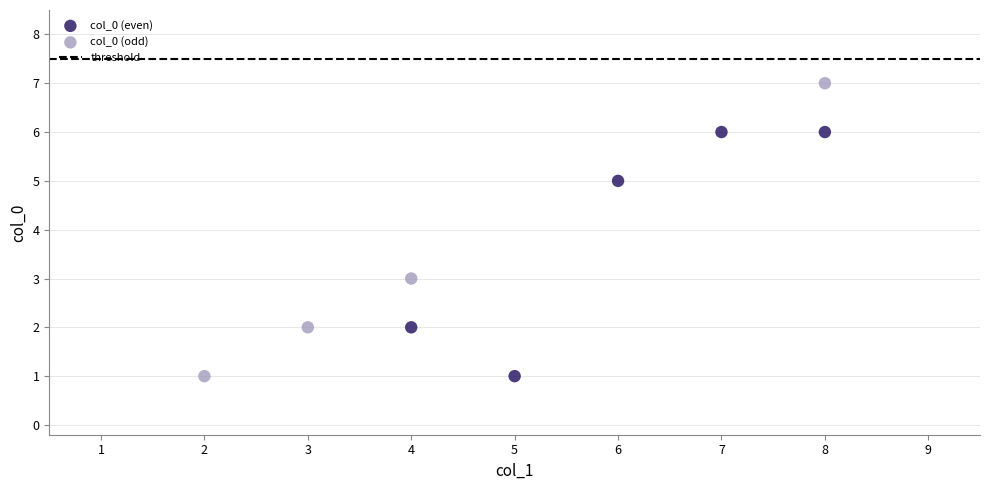

Which series contains the highest Y value?

col_0 (odd)